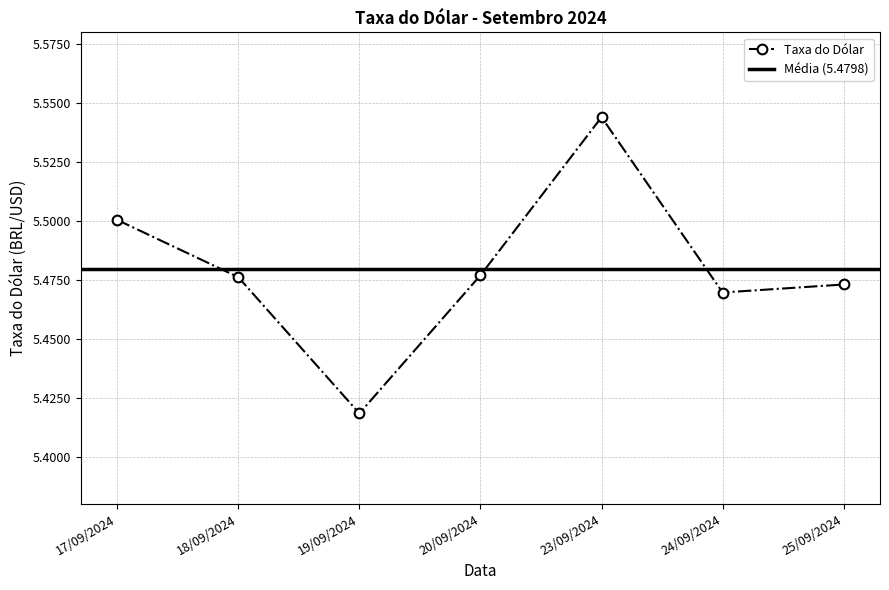

Count the values in the range 5 to 6.

7